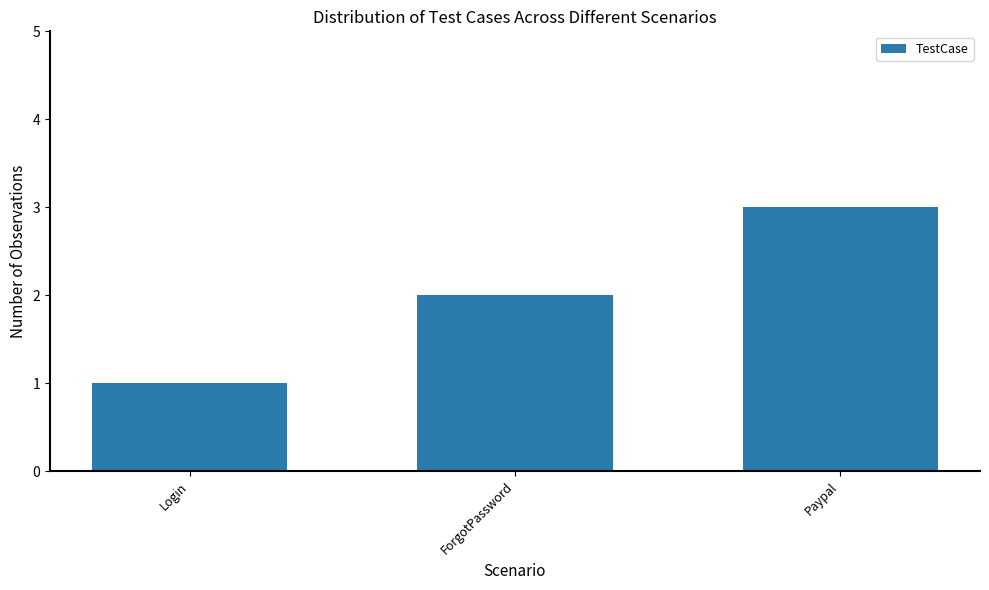

Which category has the highest value across all series?

Paypal